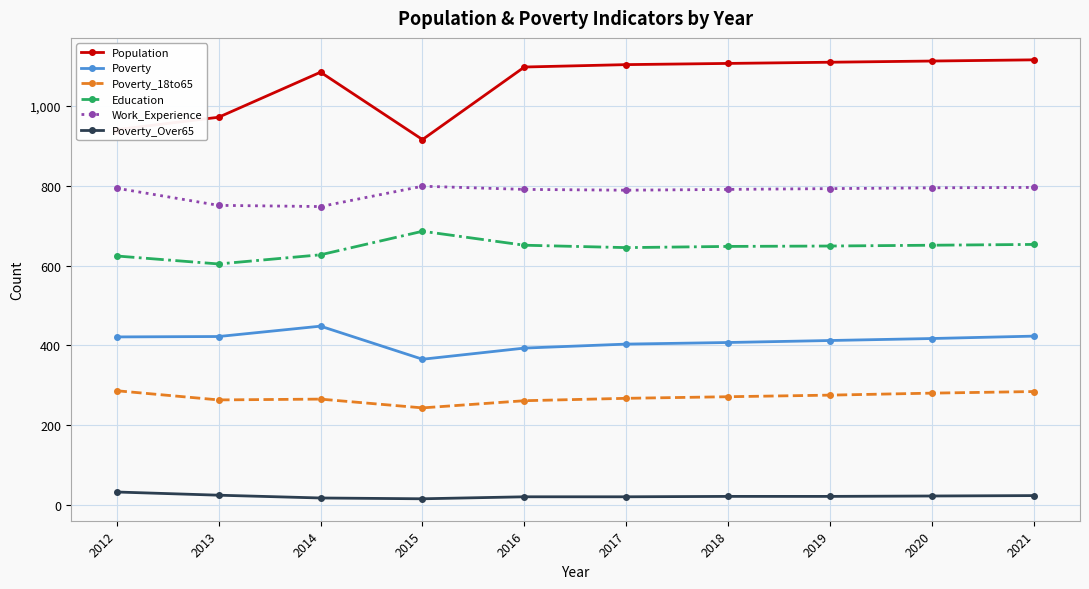

Rank the series by their maximum value, from highest to lowest.

Population, Work_Experience, Education, Poverty, Poverty_18to65, Poverty_Over65